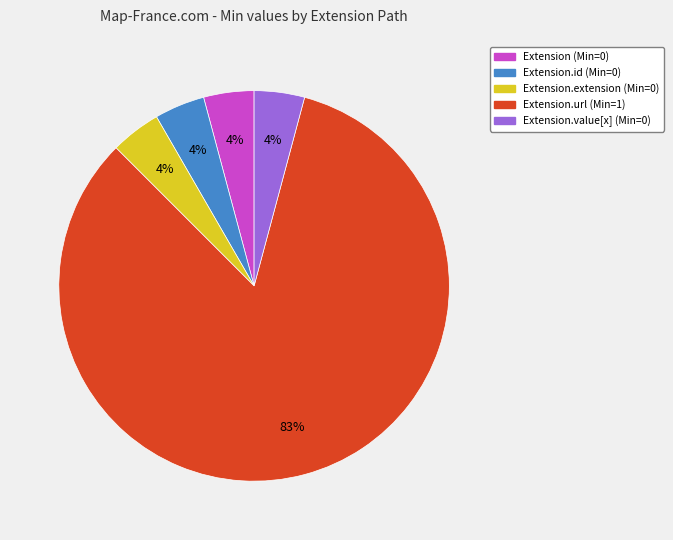

To the nearest percent, what is the average slice percentage?

20%